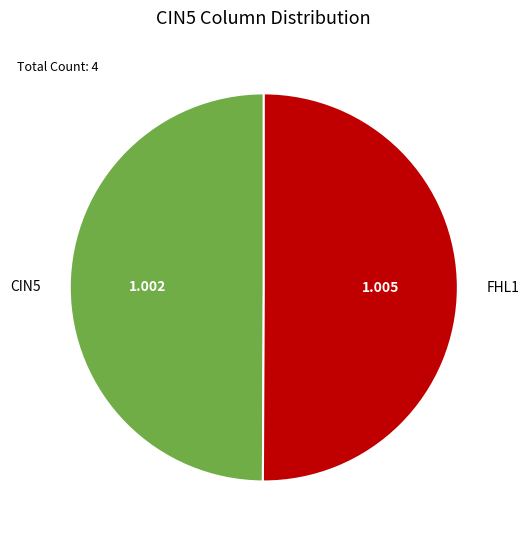

Is it true that FHL1 is 42% of the pie?

False